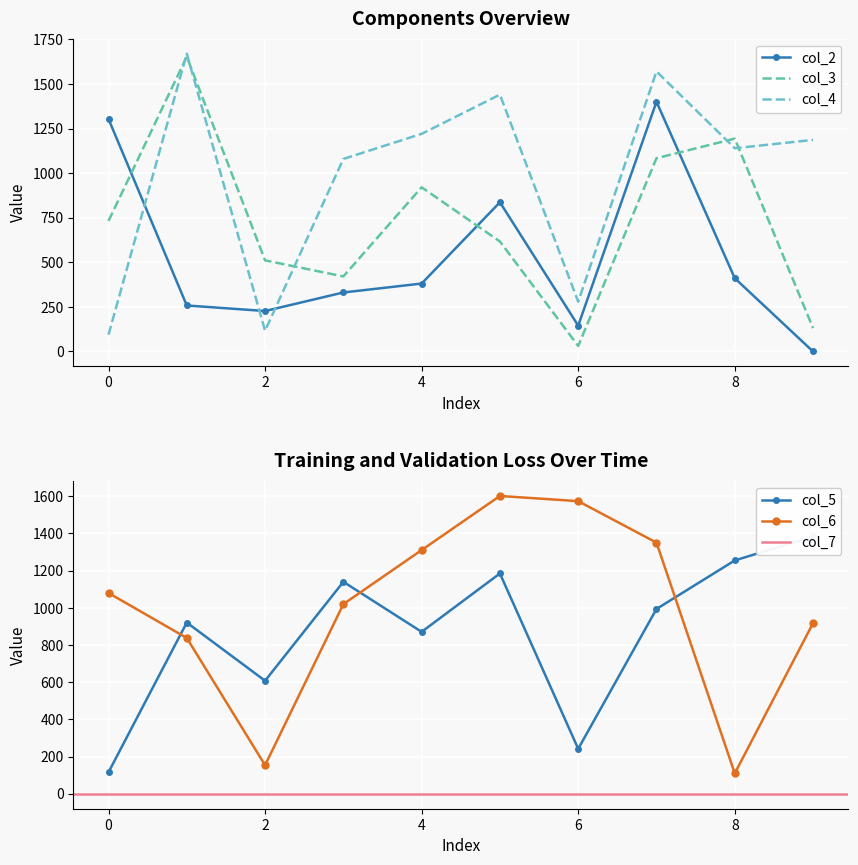

Where is col_2 nearest to the value 700?

5